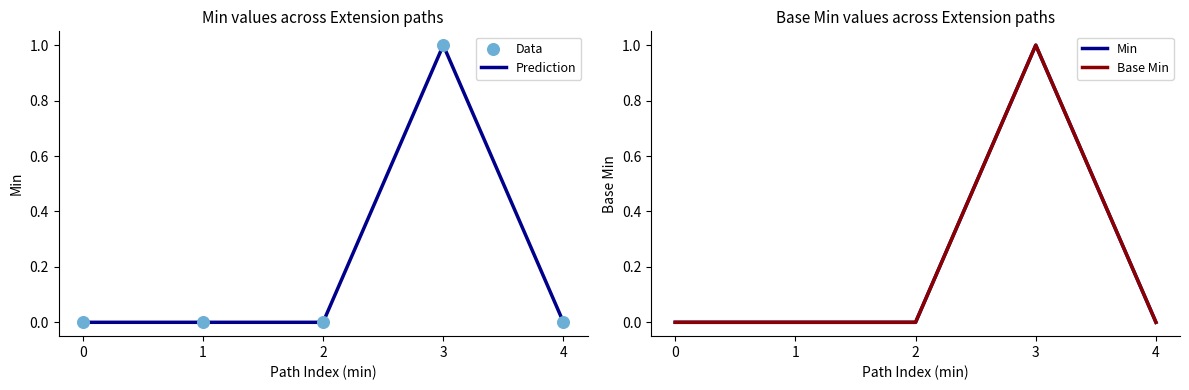

Which series reaches the maximum Y coordinate?

Prediction